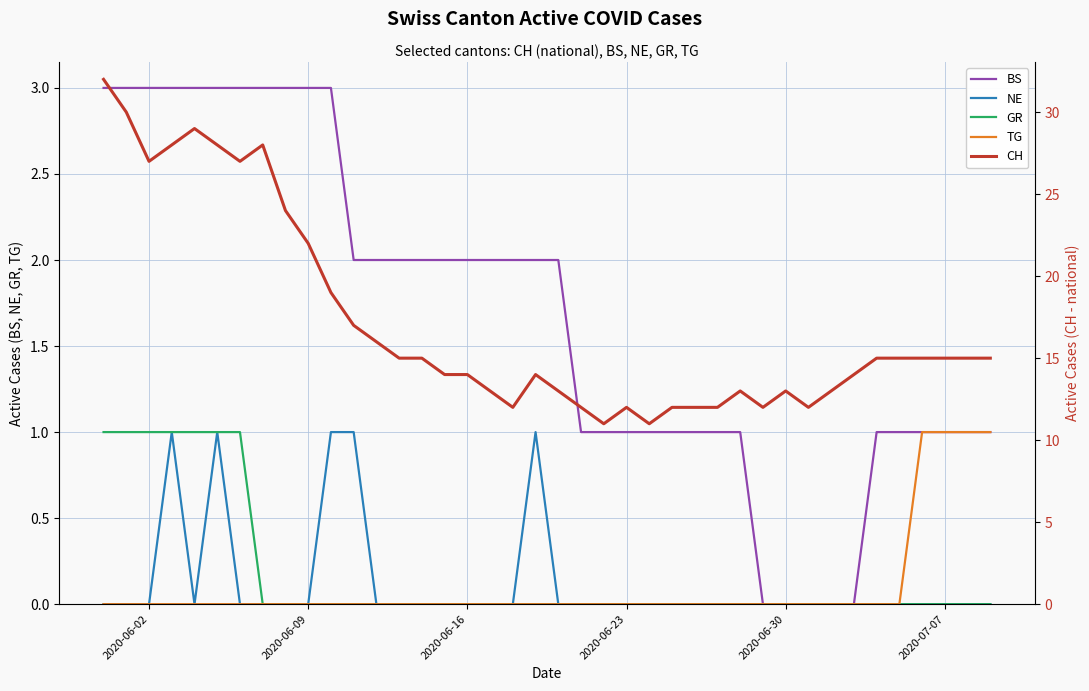

Count the TG values in the range 0 to 1.

40